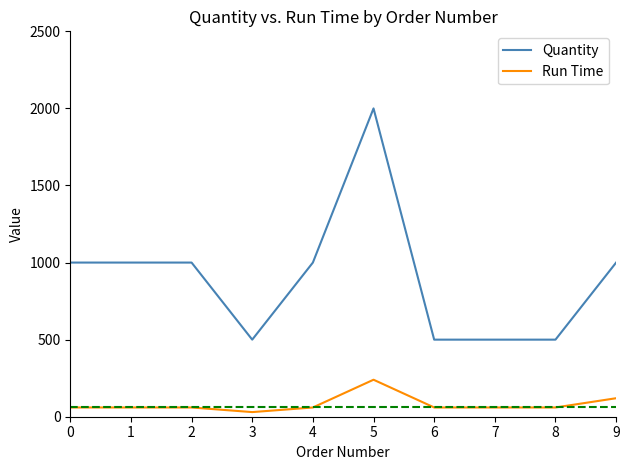

At how many categories does at least one series exceed 820?

6